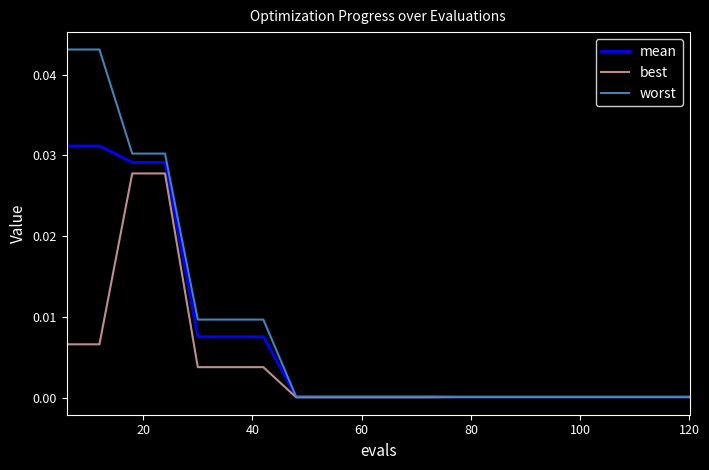

Which series has the widest spread of values?

worst